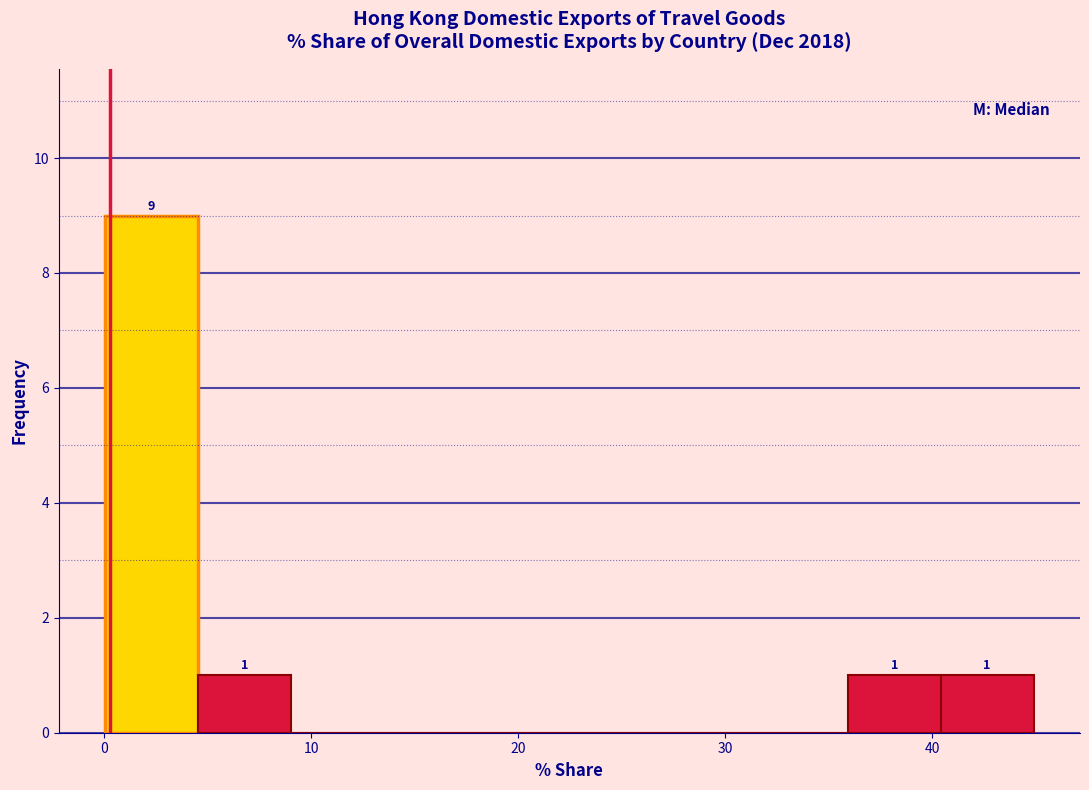

Which range on the x-axis has the tallest bar?

0 to 5